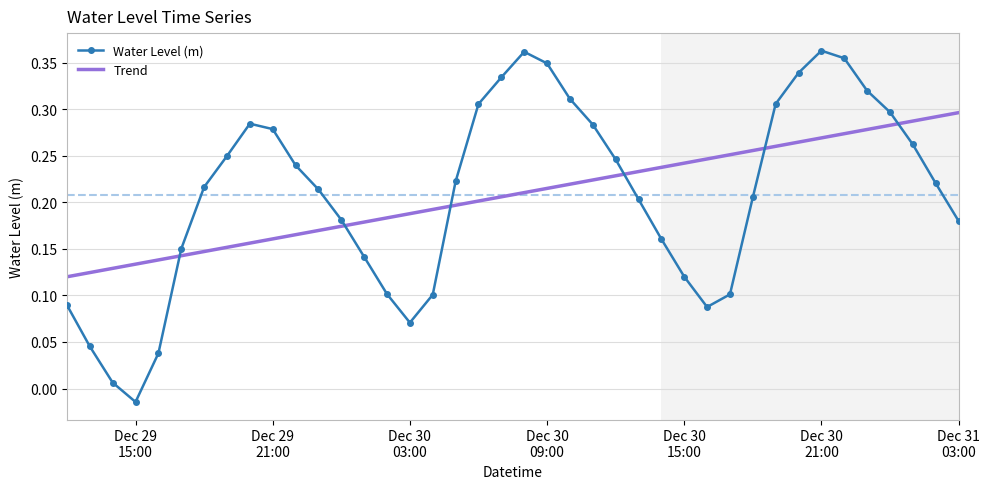

After their last crossing, which series has the higher values: Water Level (m) or Trend?

Trend